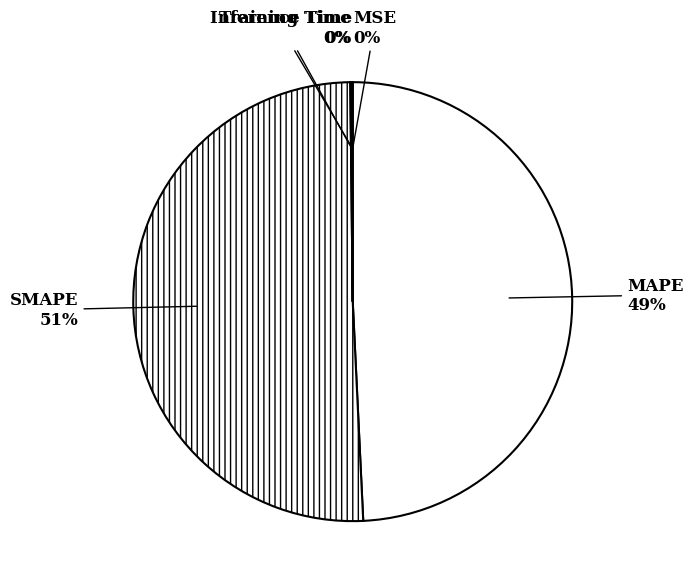

Which slice is the largest?

SMAPE